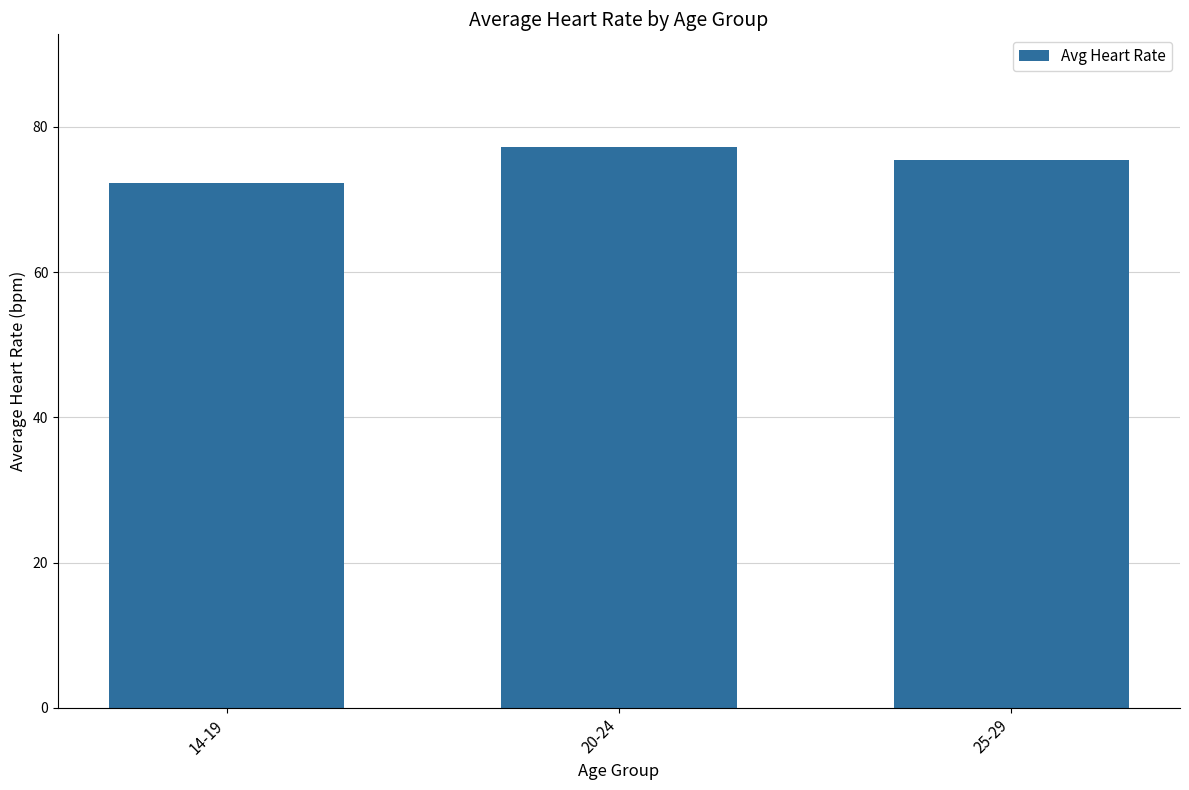

How many categories are shown in the chart?

3